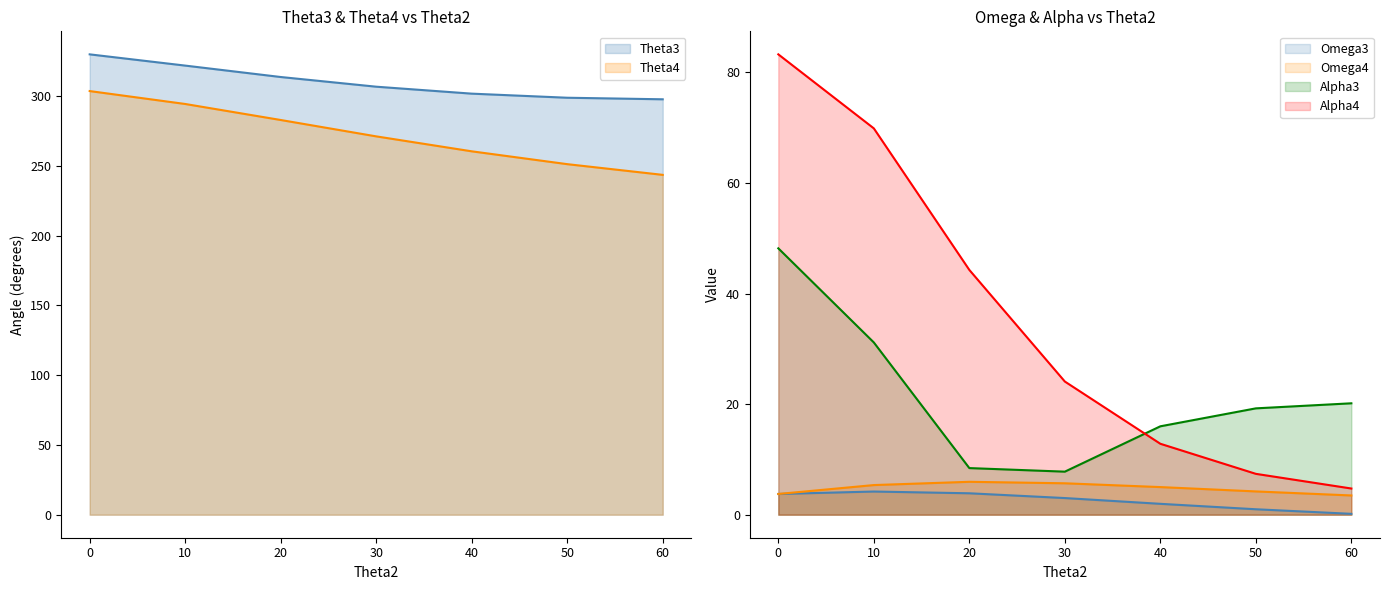

At 40, list the series in order from largest to smallest.

Theta3, Theta4, Alpha3, Alpha4, Omega4, Omega3